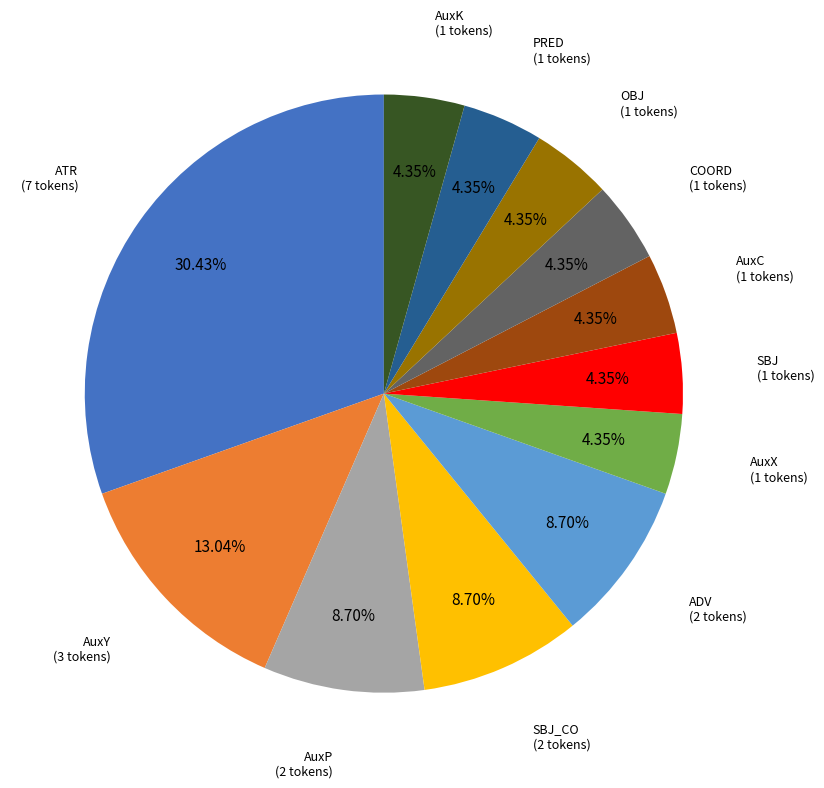

How many segments does this pie chart have?

12